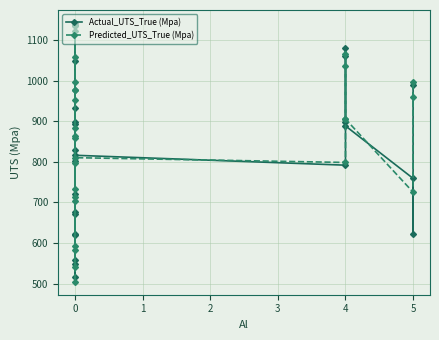

Reading right to left, what are all the values shown in this chart?

Actual_UTS_True (Mpa): 988.8	622.0	759.0	888.3	1060.7	1079.9	897.5	791.6	816.0	977.0	1136.0	547.0	801.2	676.0	932.0	721.0	892.0	829.0	622.0	620.0	671.0	899.0	1049.1	515.8	557.0	1142.0
Predicted_UTS_True (Mpa): 959.1	996.8	725.0	905.2	1034.8	1066.2	905.2	798.3	810.1	977.3	1121.7	540.9	882.6	582.5	952.8	703.9	713.3	858.6	996.8	593.4	733.4	863.1	1059.2	797.4	504.3	1133.4